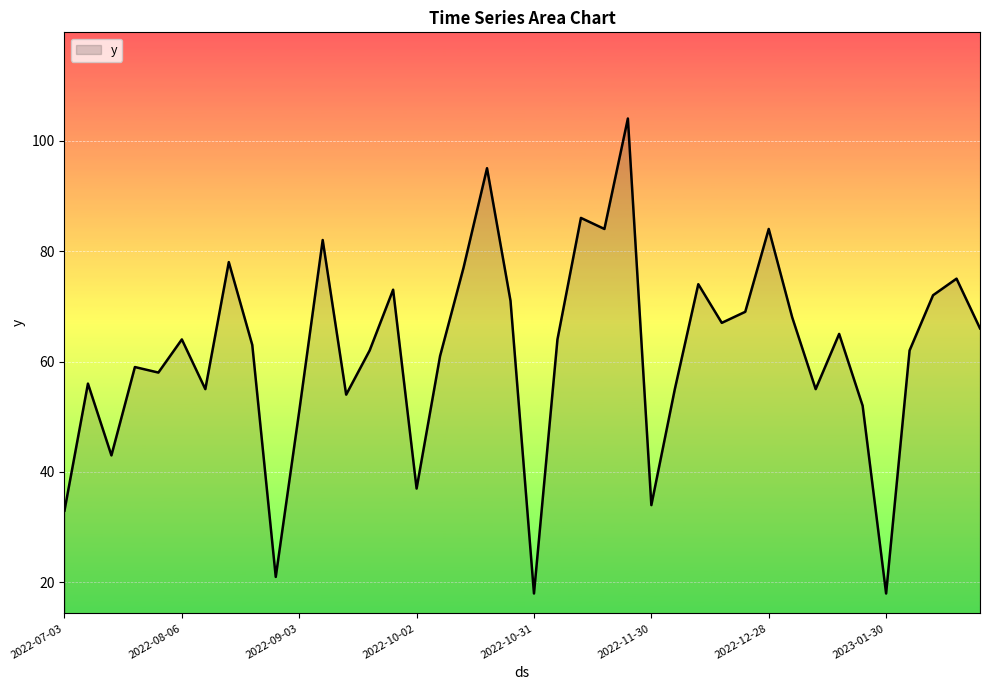

What is the difference between the maximum and minimum values?

86